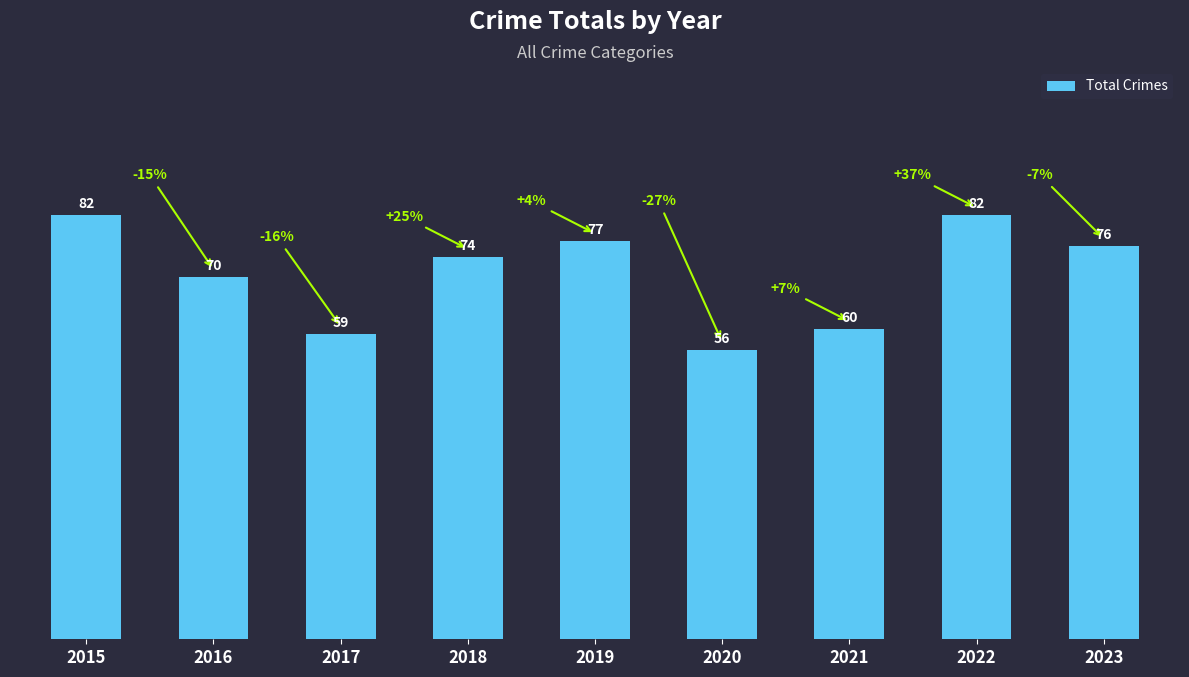

Reading right to left, transcribe all the data shown in this chart.

2023=76	2022=82	2021=60	2020=56	2019=77	2018=74	2017=59	2016=70	2015=82